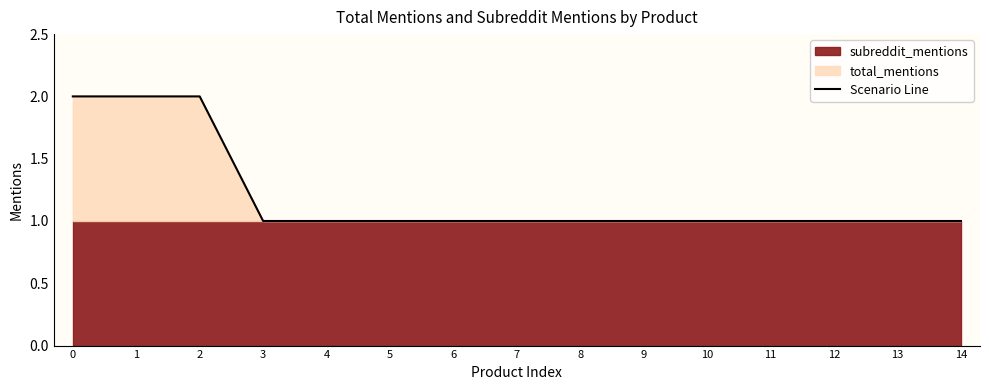

What is the minimum value shown in the chart?

1